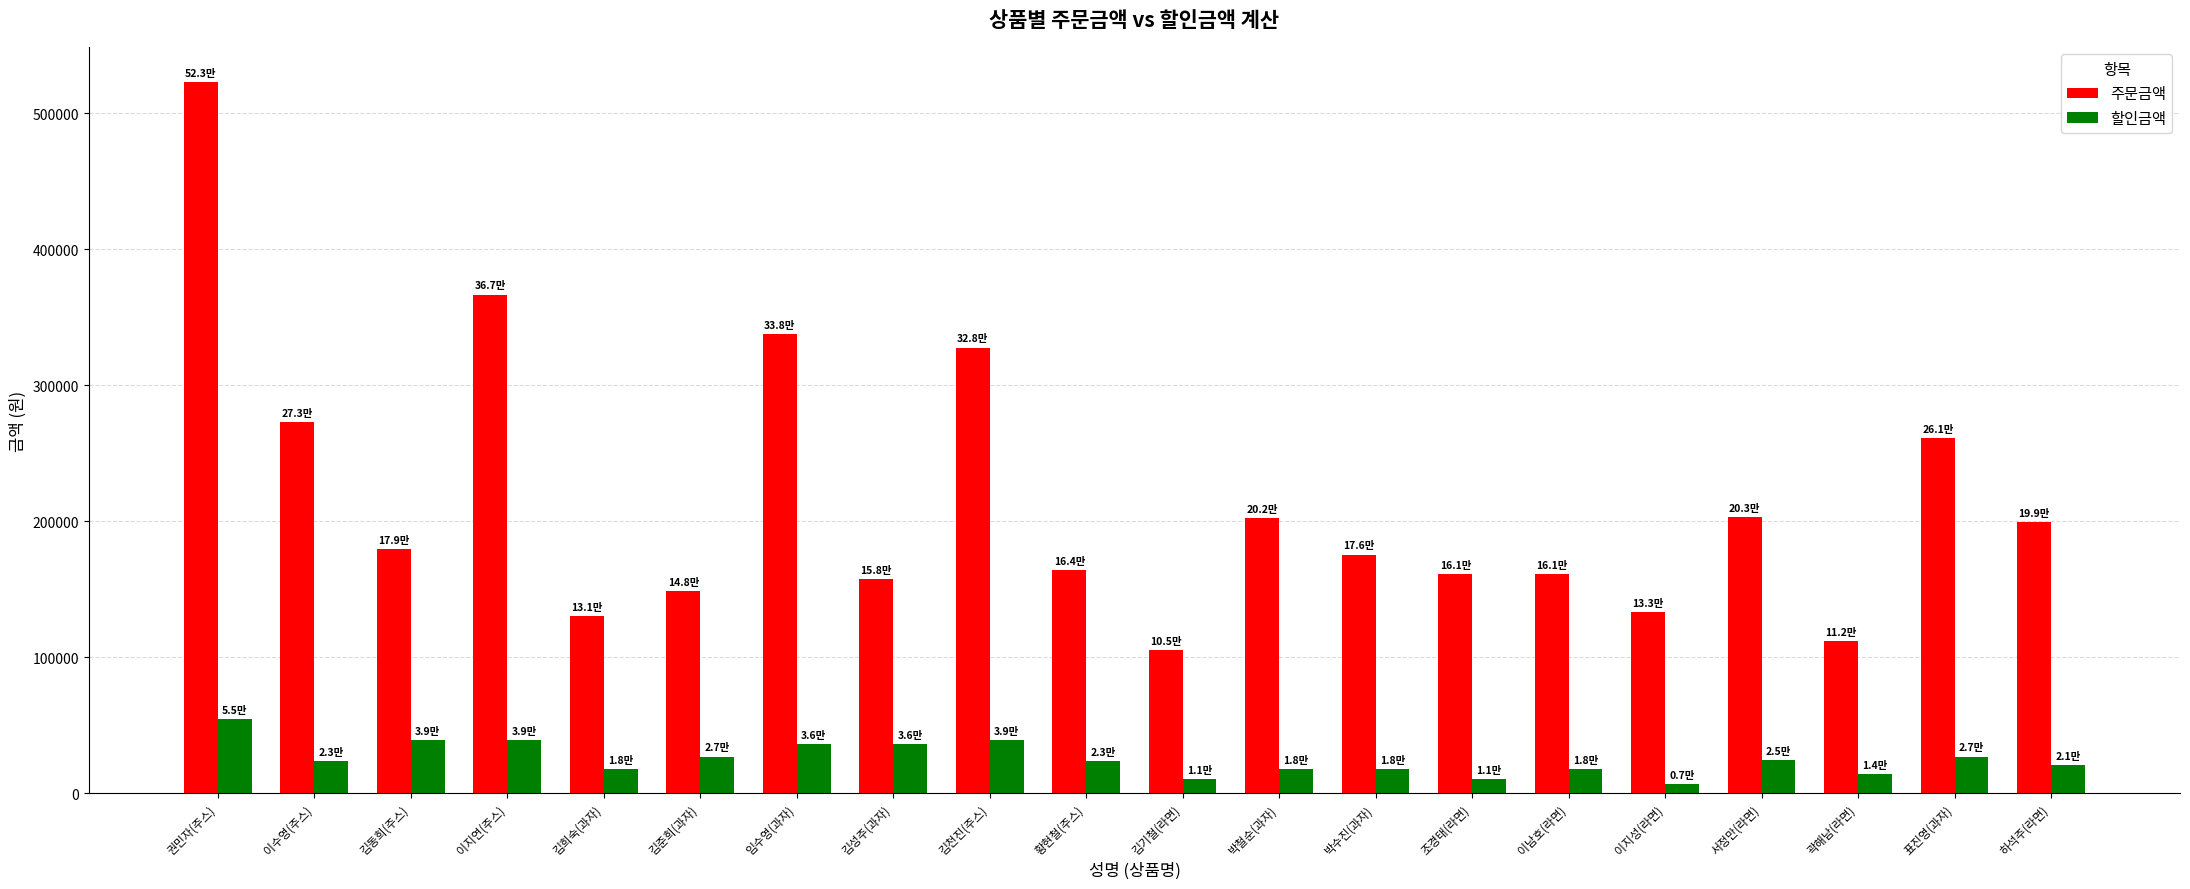

What is the value of the 할인금액 bar at the 17th from the left?

24500